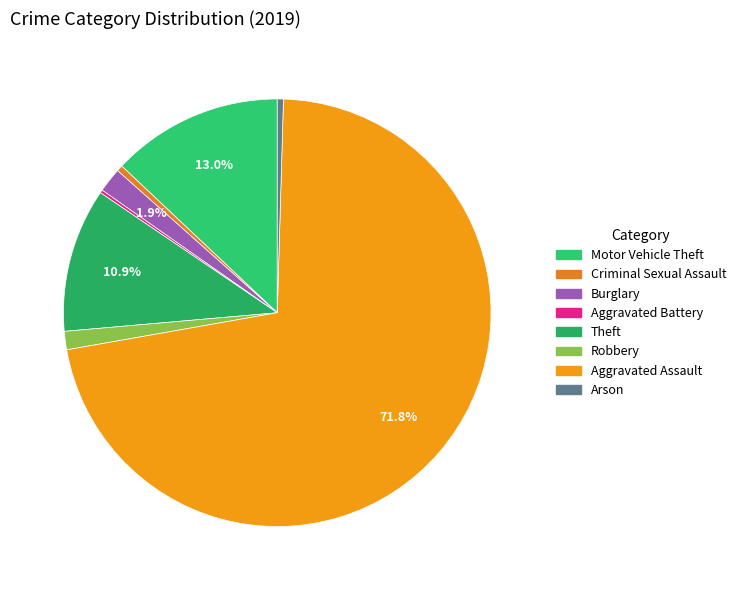

Combined, what portion of the pie is Criminal Sexual Assault and Aggravated Battery?

0.7%